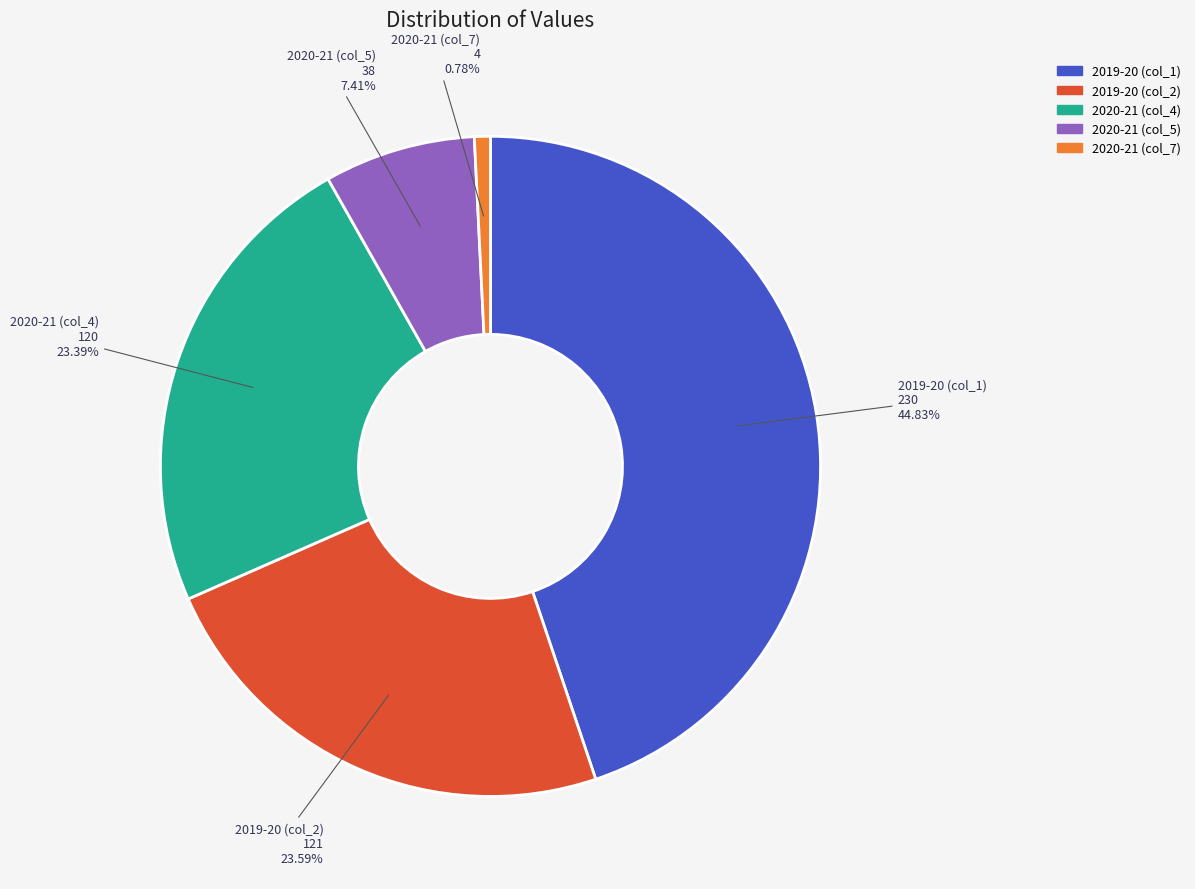

How many segments does this pie chart have?

5